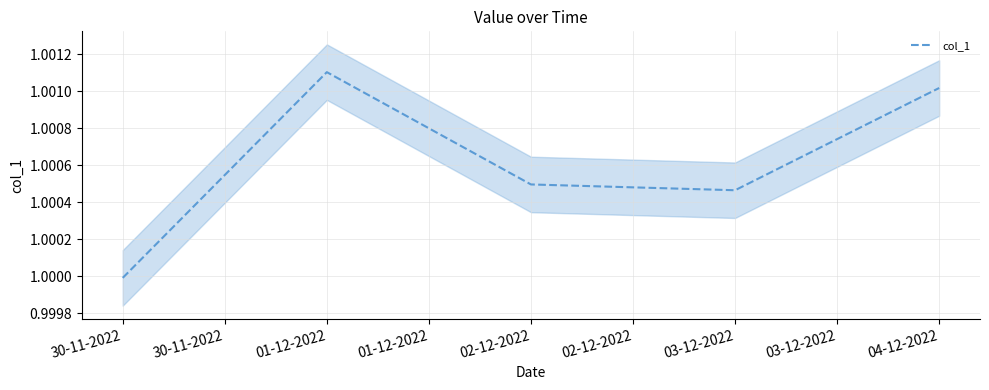

Is it true that col_1 equals 1.5 at 30-11-2022?

False